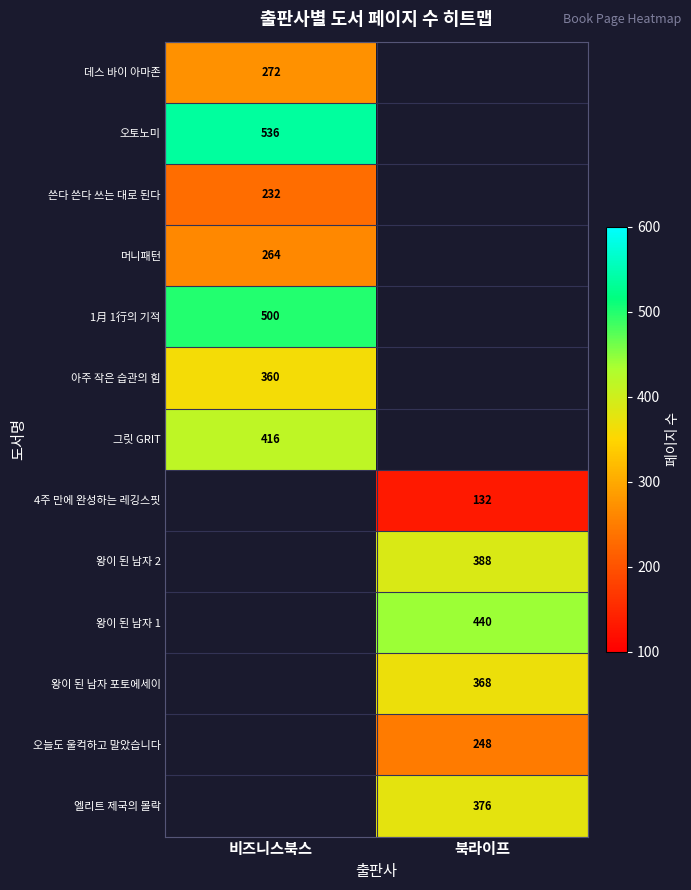

Is it true that 데스 바이 아마존 equals 92.4 at 비즈니스북스?

False